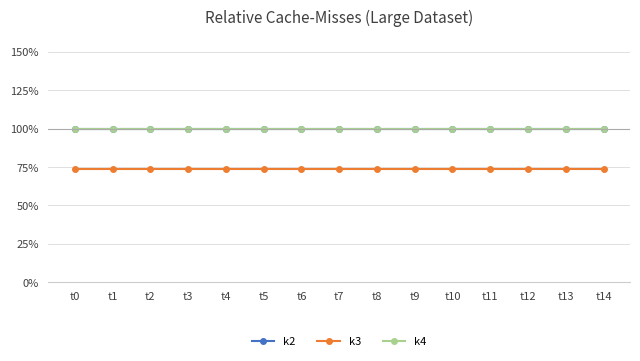

Is this an area chart (filled region under the line)?

No